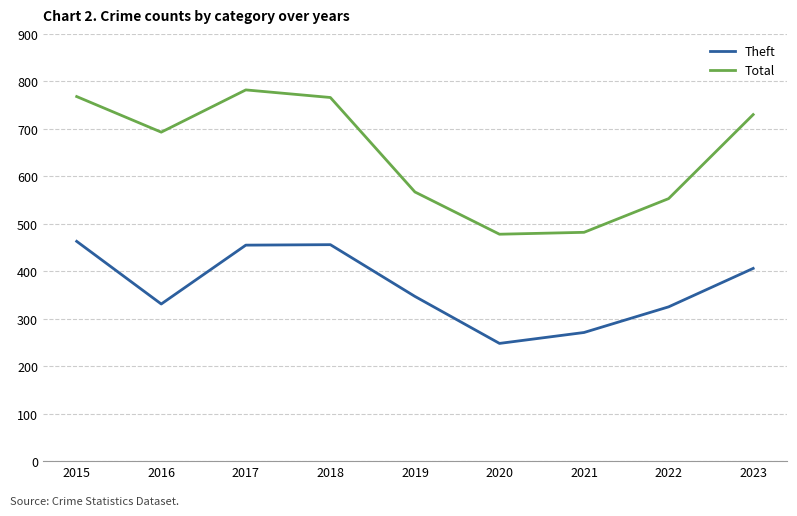

What is the spread (max minus min) of values at 2022?

228